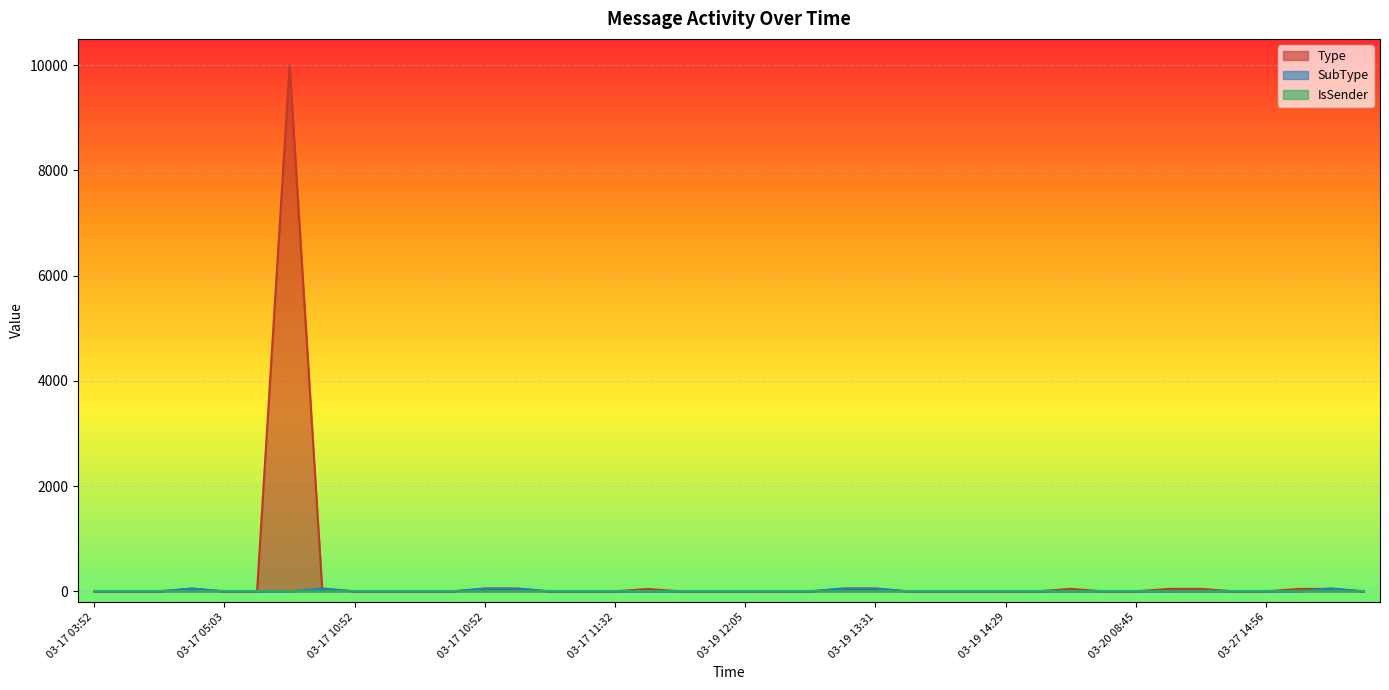

Which series changed the most between 03-17 10:52 and 03-19 12:04?

SubType